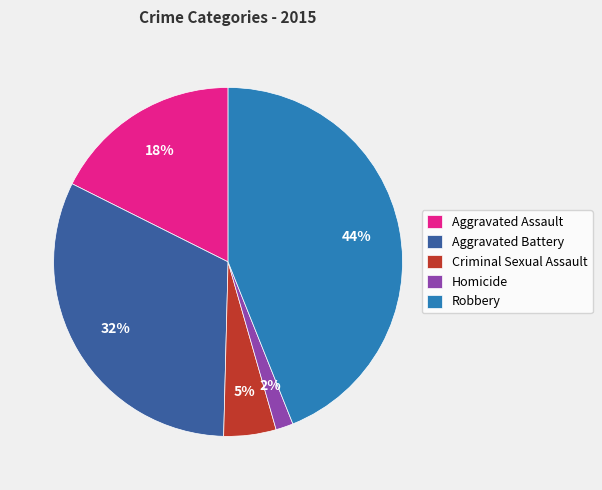

Does Homicide account for over 50% of the chart?

No